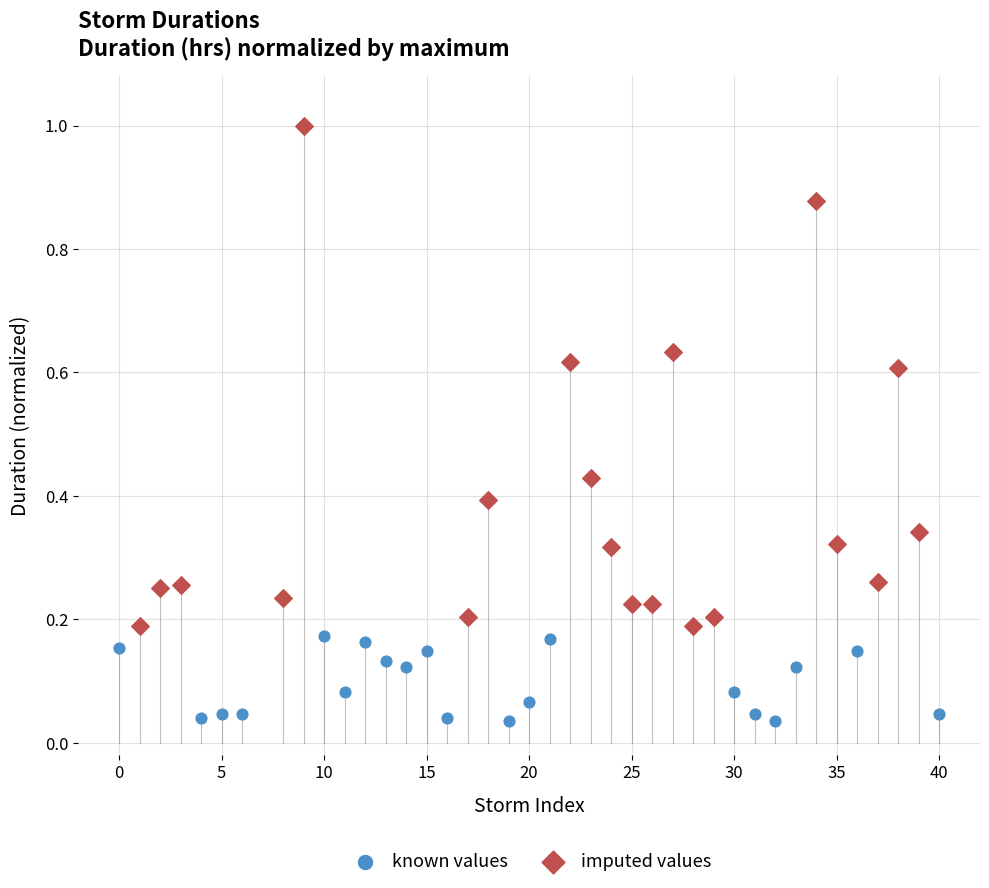

Which series has the widest spread of Y values?

imputed values